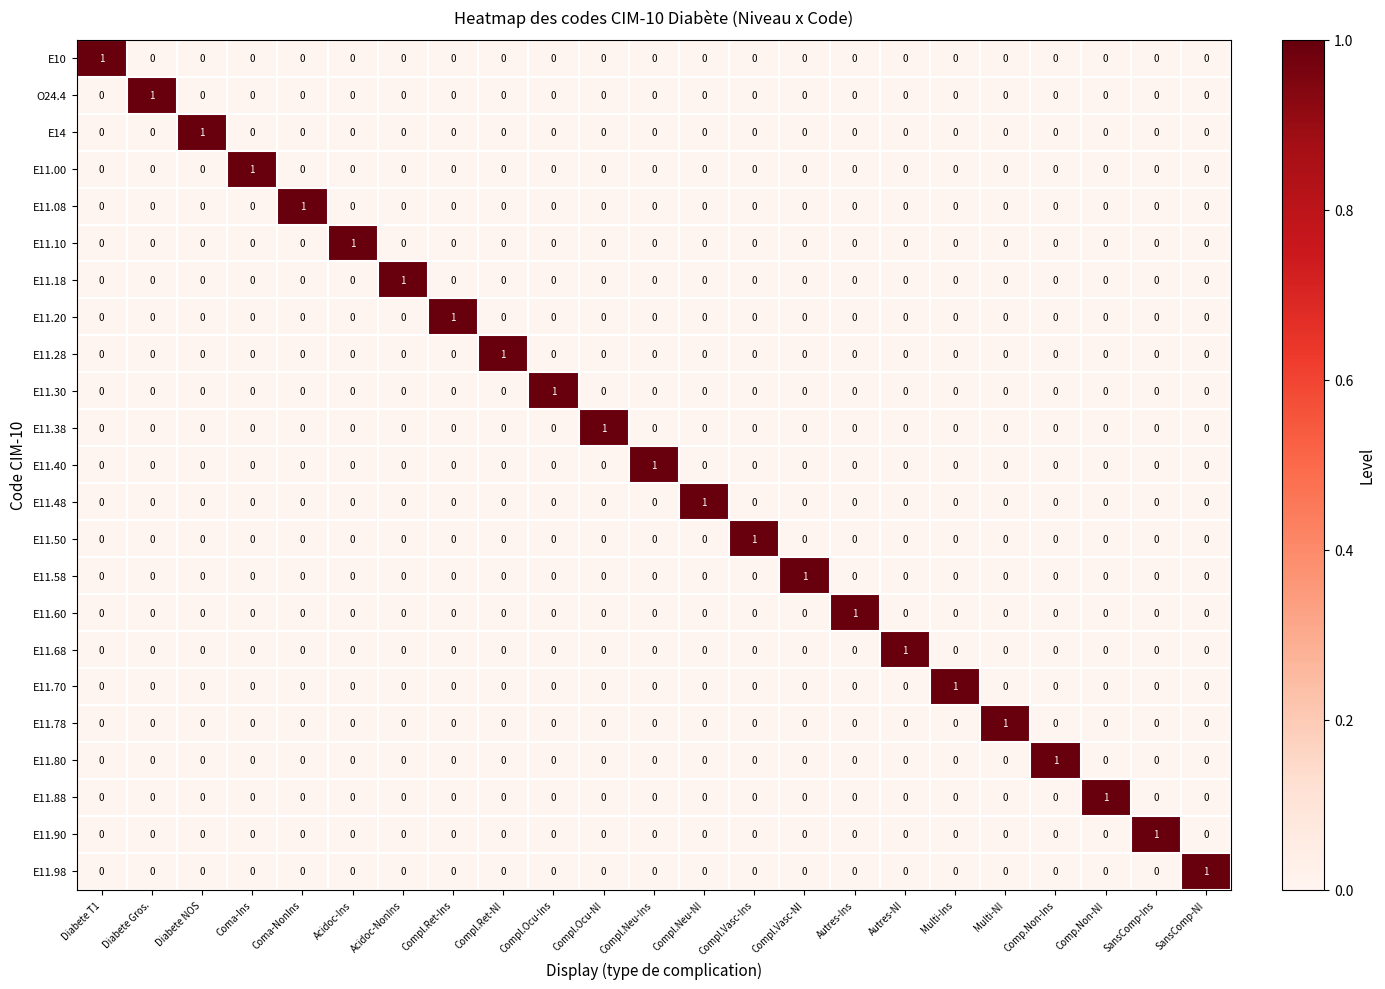

Which category has the highest value in the E11.90 series?

SansComp-Ins